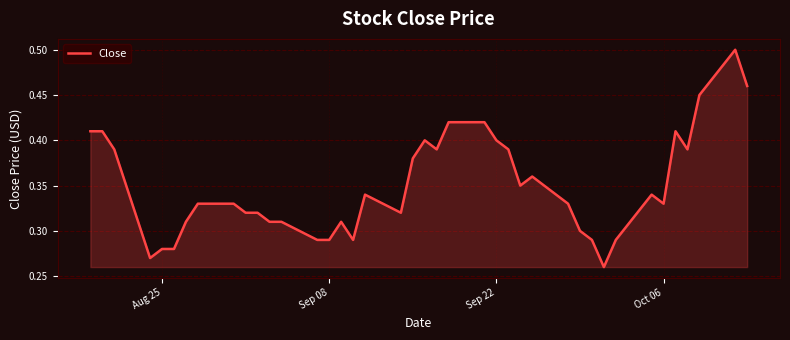

Does the chart display data point markers on the line(s)?

No